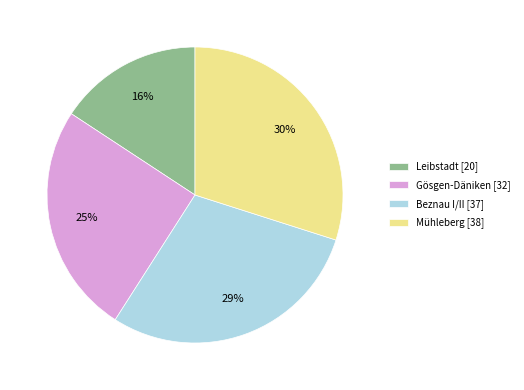

The Gösgen-Däniken slice represents 34% of the pie. True or false?

False